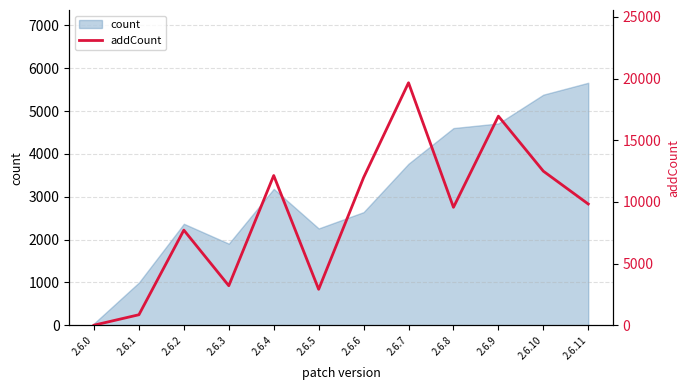

The chart shows a value of 18190 at 2.6.10. True or false?

False